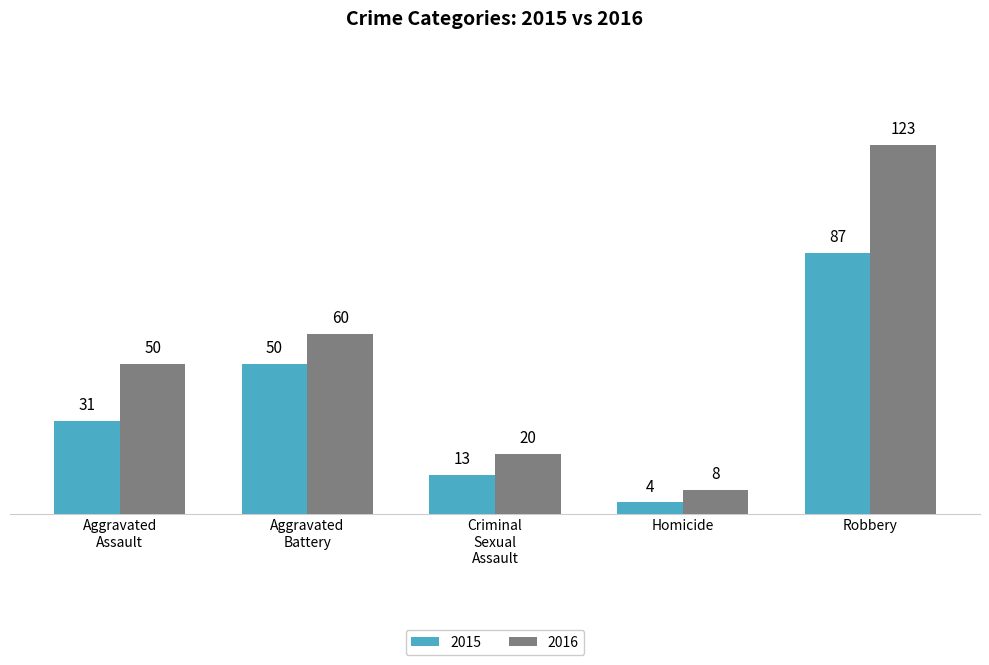

Rank the series by their average value, from highest to lowest.

2016, 2015